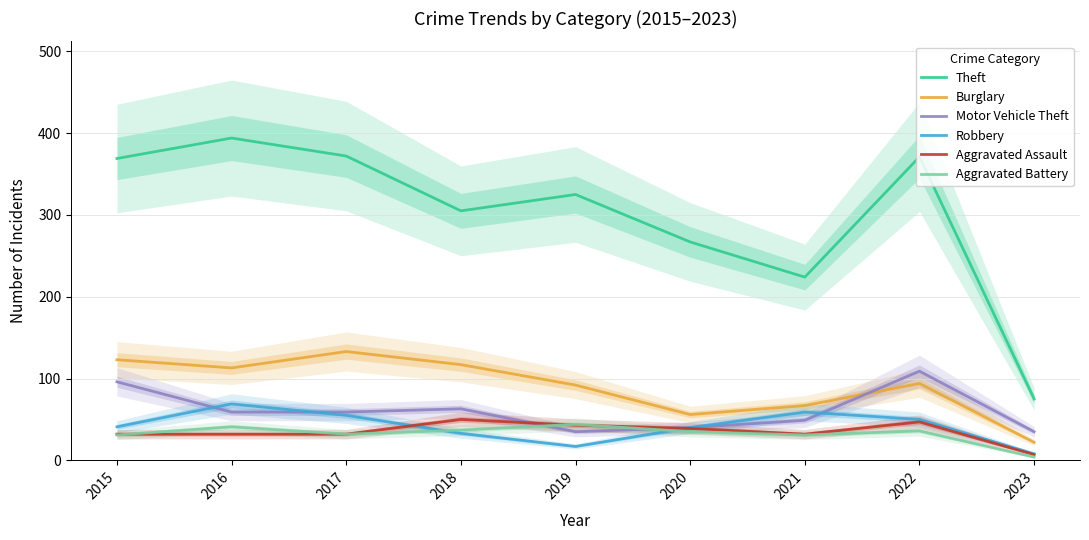

Which has a higher value, 2018 or 2021?

2018